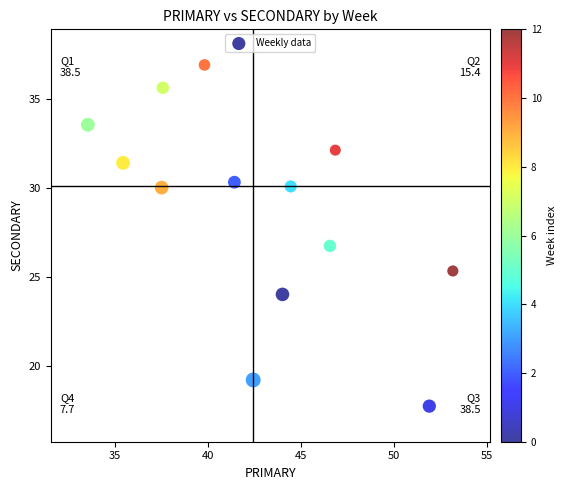

What is the range of X values (max minus min)?

19.6